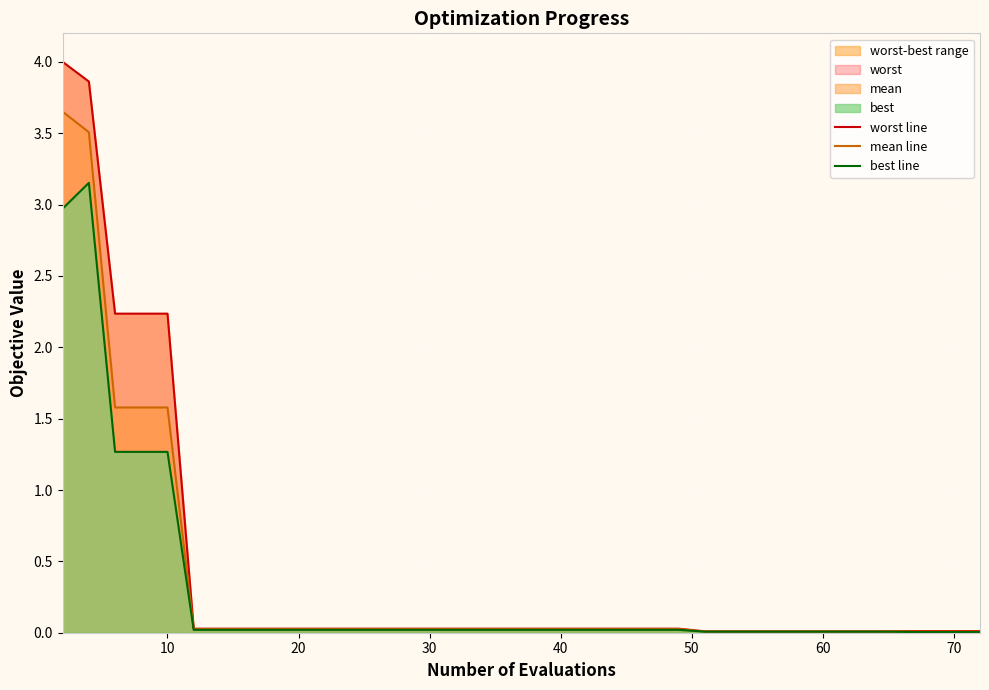

Rank the series at 60 from highest to lowest value.

worst line, mean line, best line